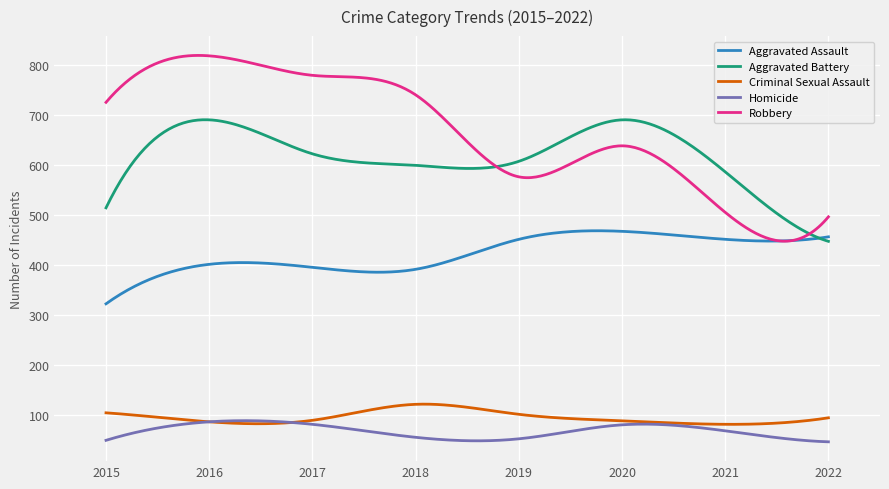

What is the average value of the Criminal Sexual Assault series?

95.5